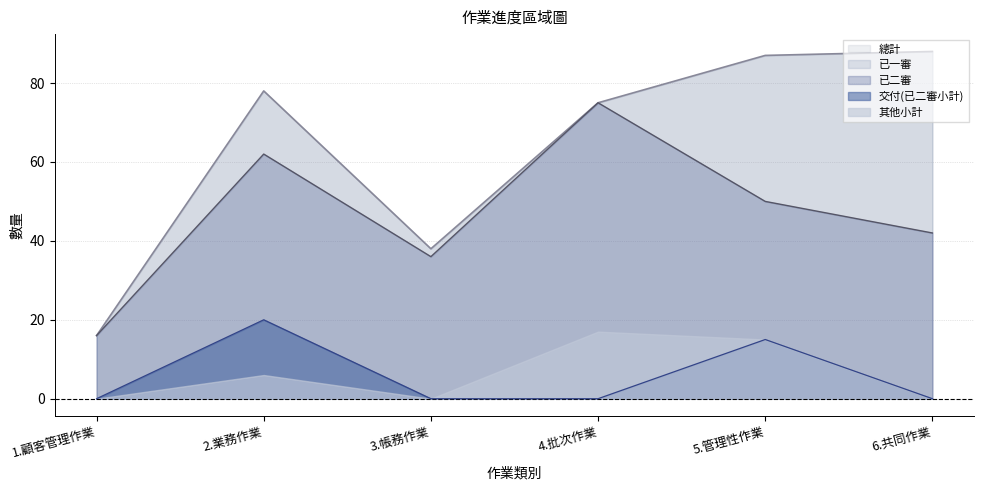

True or false: 總計 and 交付(已二審小計) intersect in this chart.

False